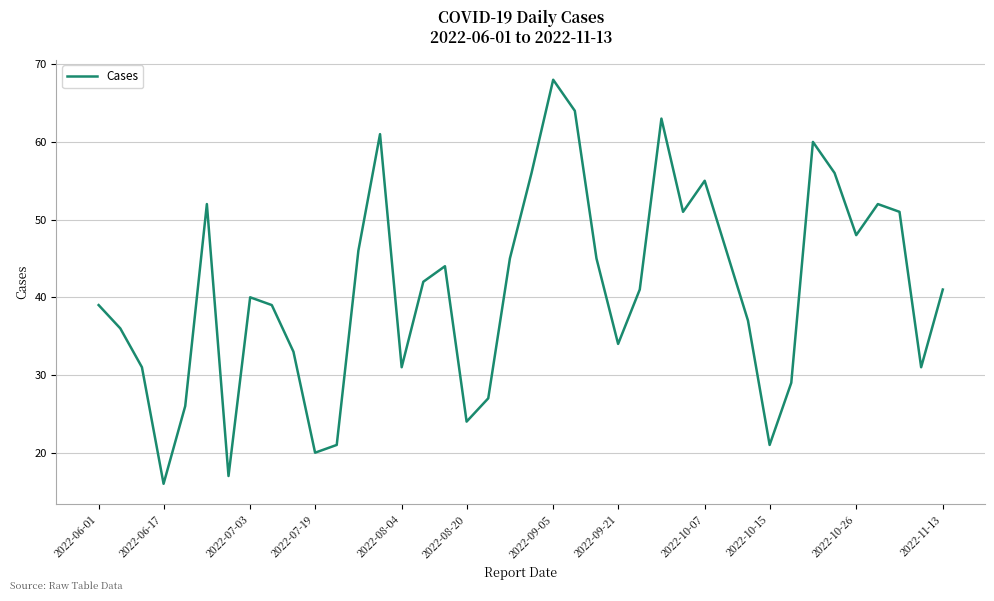

Does the chart have visible grid lines?

Yes